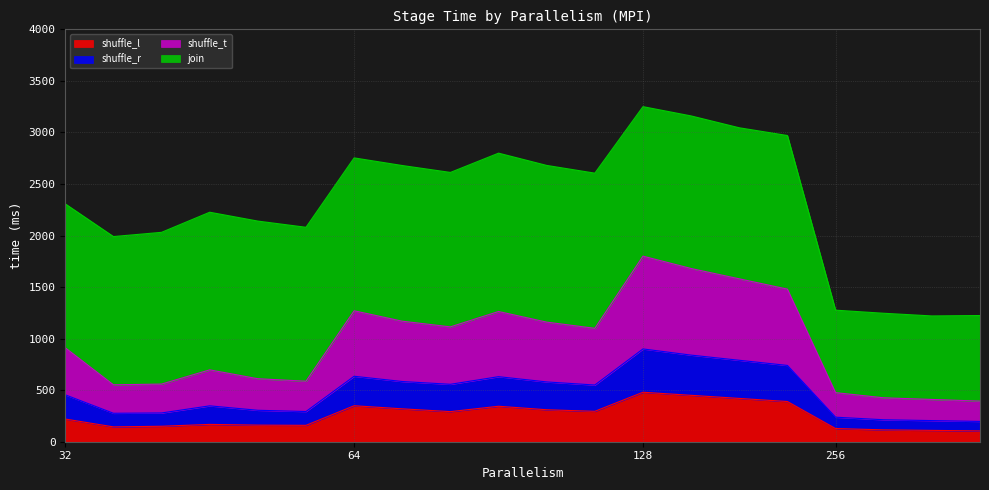

What is the highest value of the shuffle_l series?

480